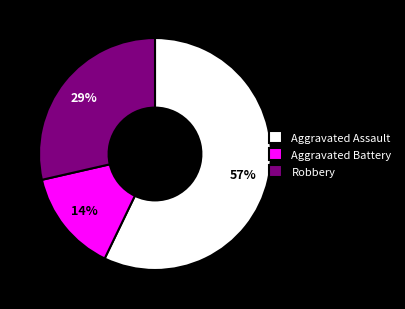

Which slice is the largest?

Aggravated Assault